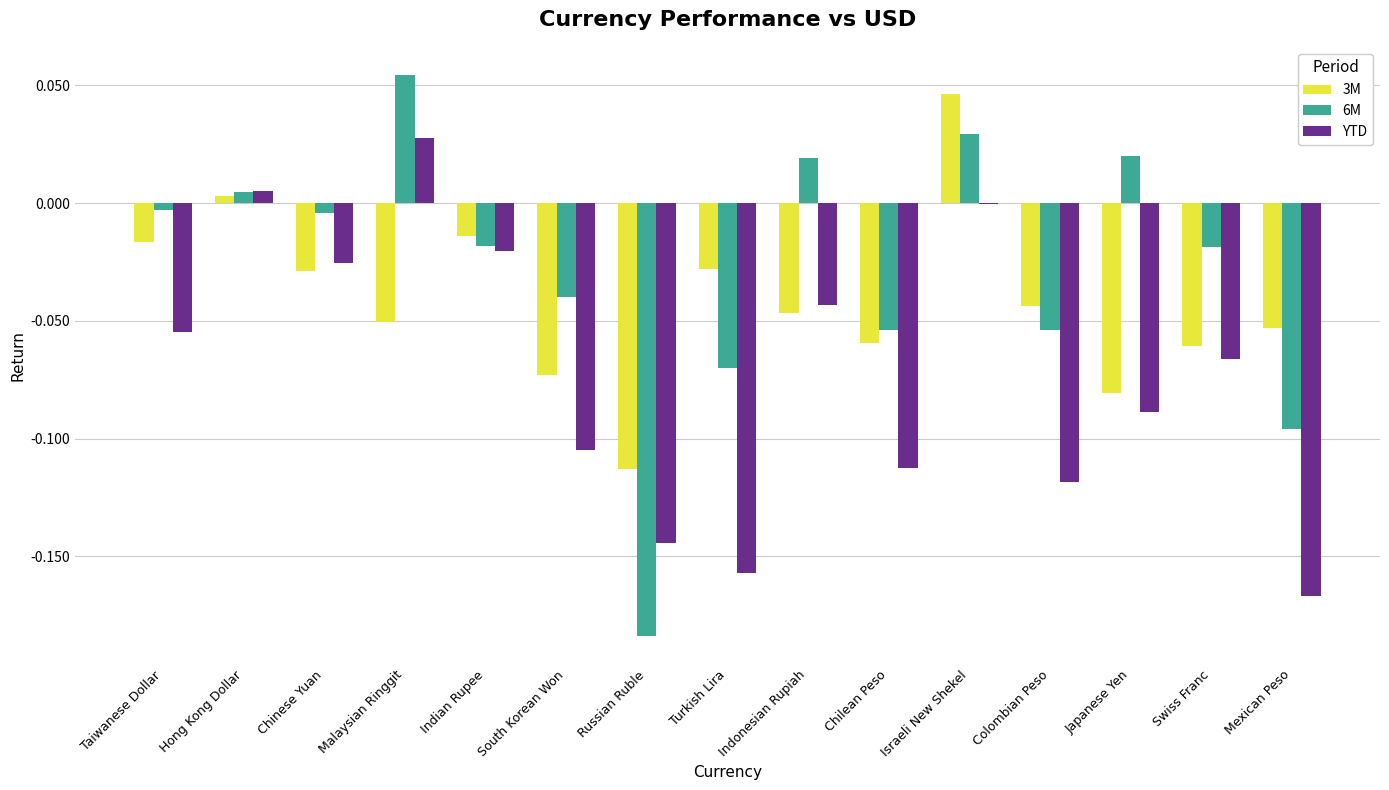

At which category does the chart reach its peak across all series?

Malaysian Ringgit